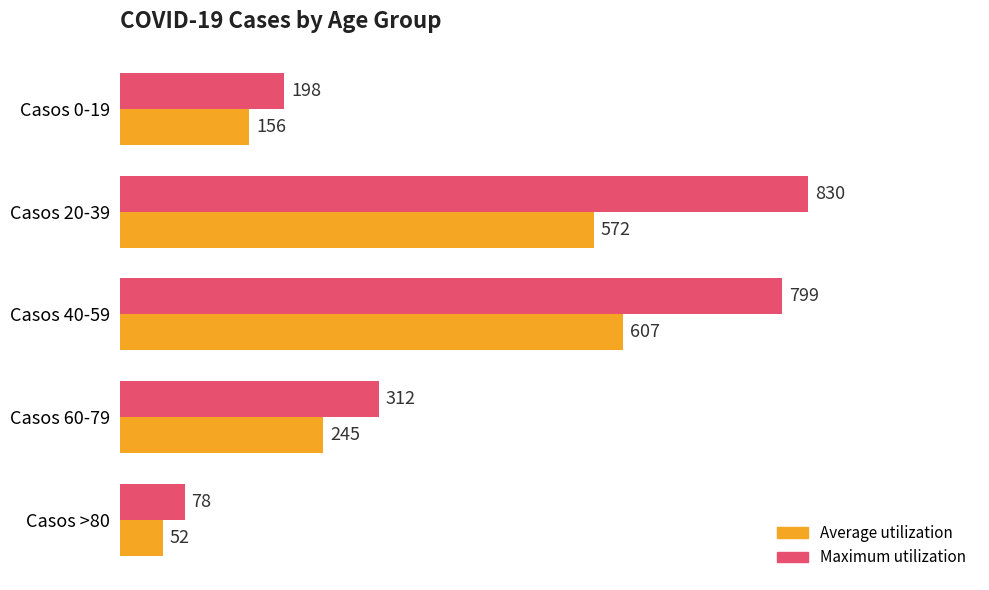

How many data points does each series have?

5